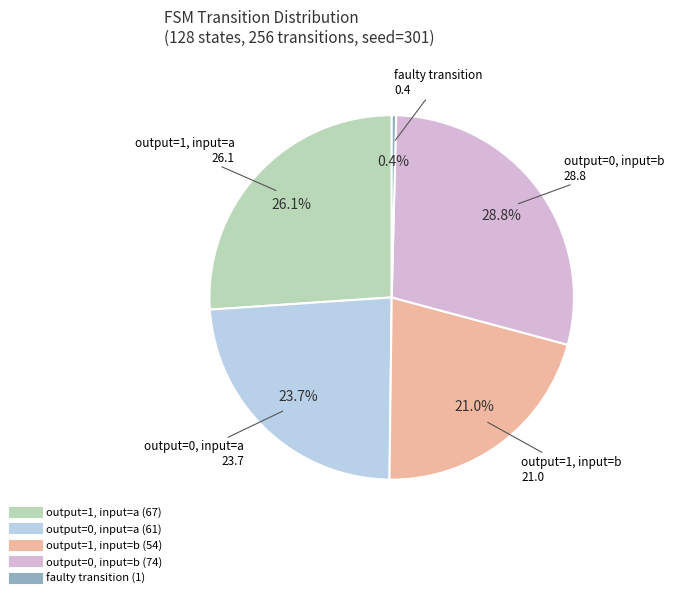

Is there any slice that represents more than half of the pie?

No